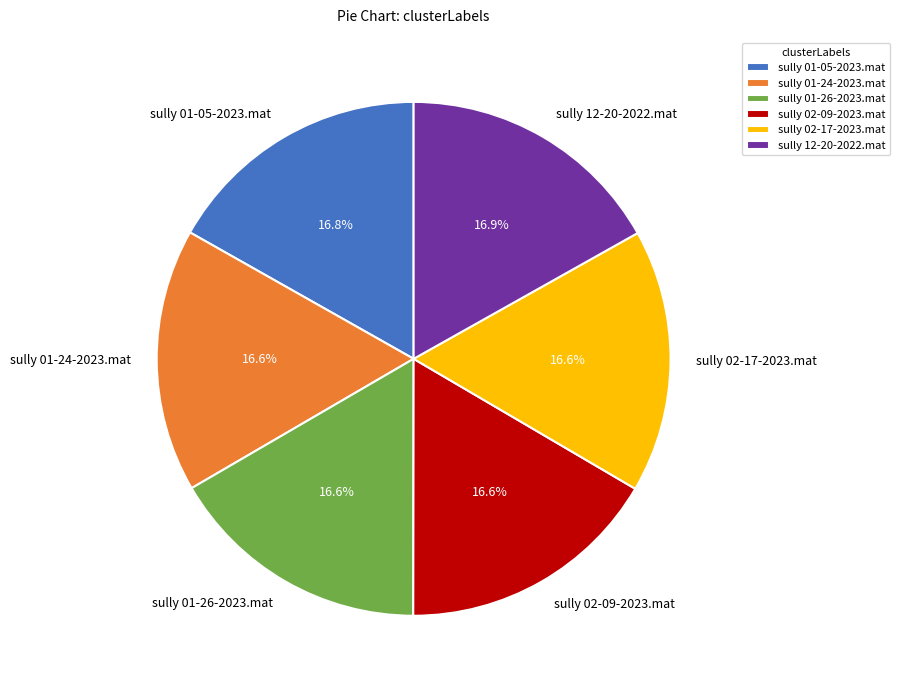

What is the ratio of the value at sully 01-05-2023.mat to the value at sully 01-24-2023.mat?

1.0